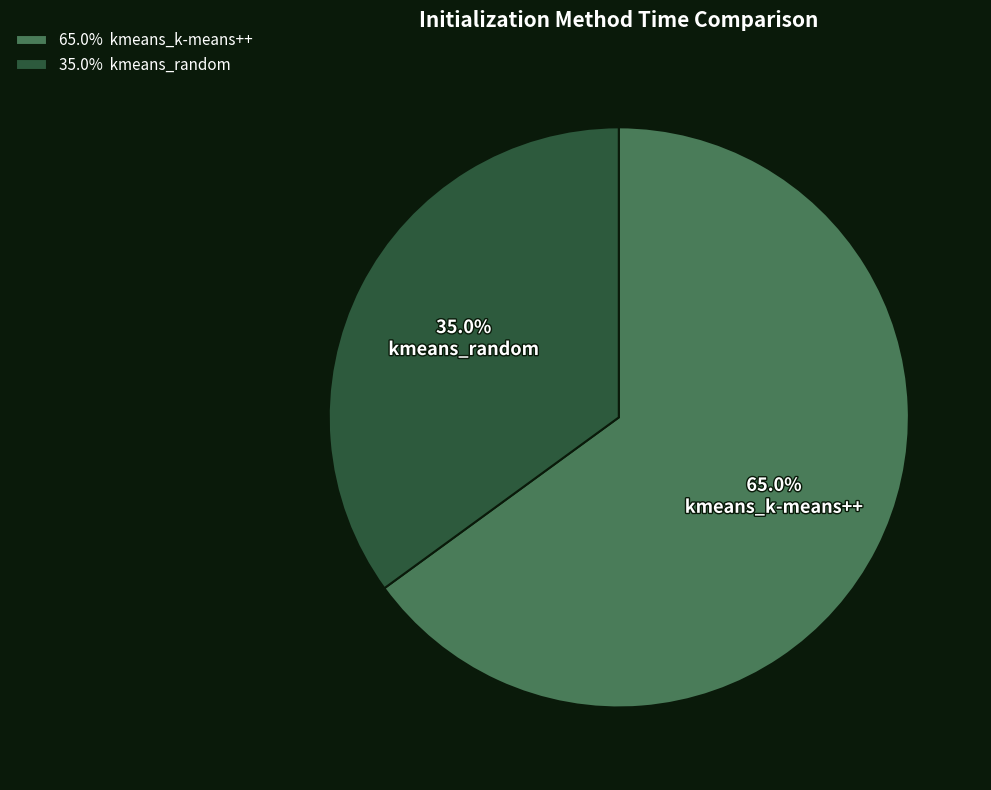

True or false: kmeans_random accounts for 35% of the total.

True